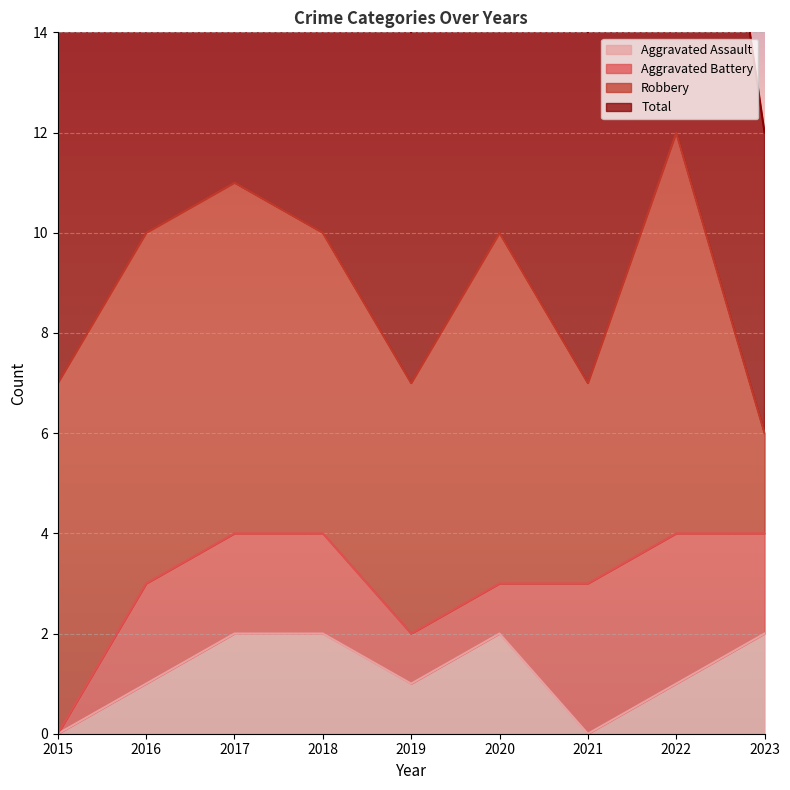

What is the value of the Total point at the 7th from the left?

7